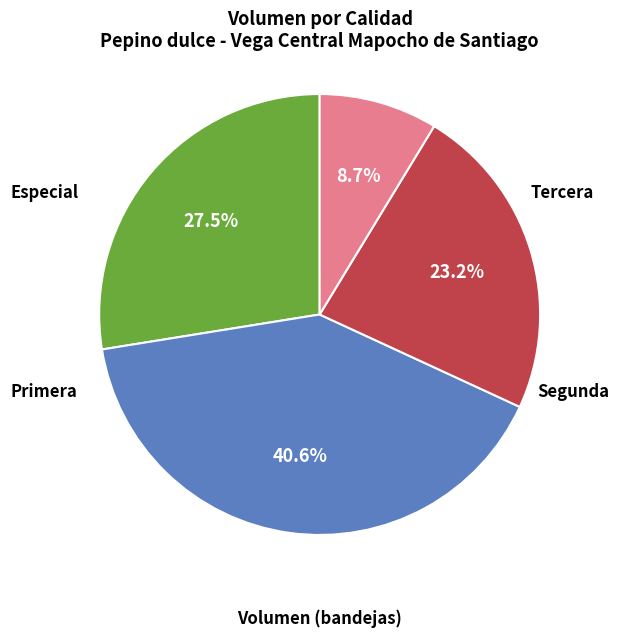

To the nearest percent, what is the difference between the largest and smallest slice percentages?

32%